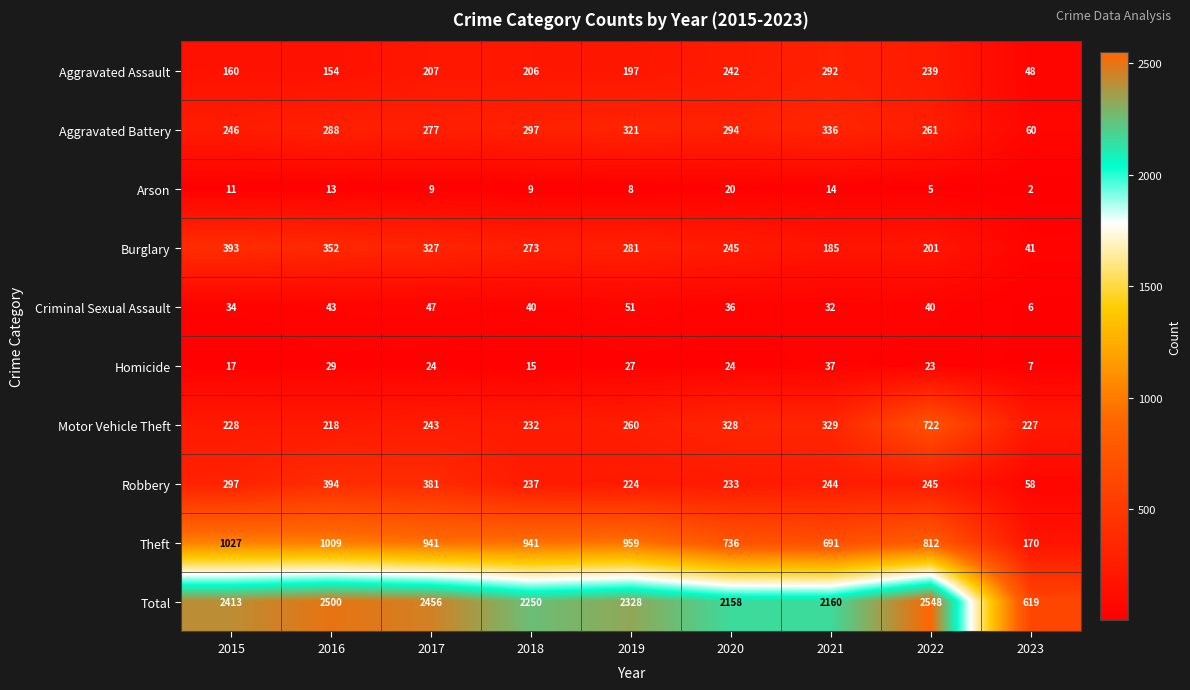

What is the average value of the Arson series?

10